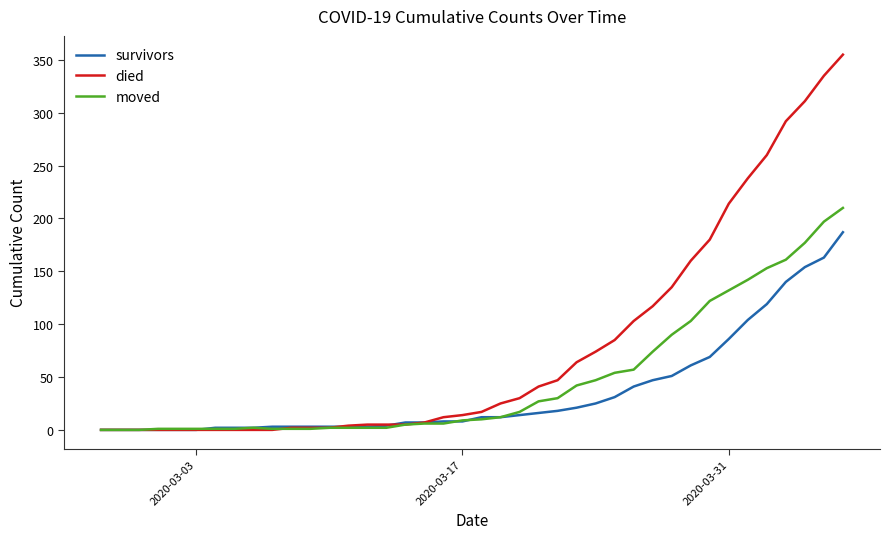

What is the maximum value shown in the chart?

355